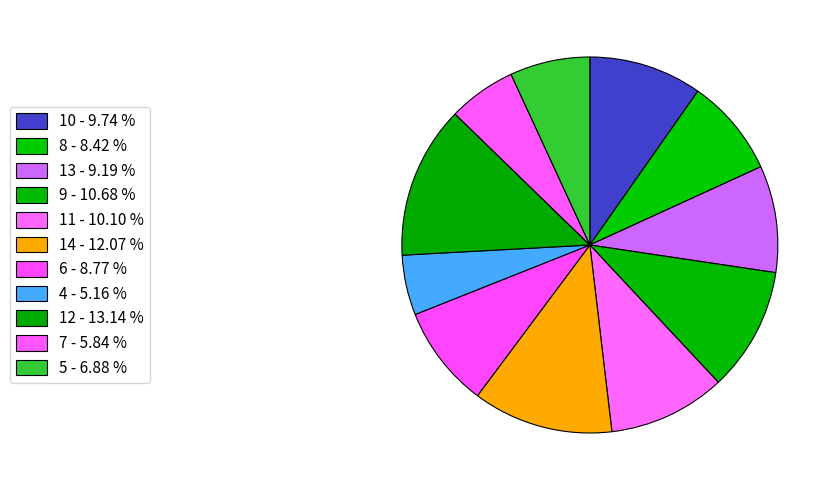

Combined, what portion of the pie is 10 and 12?

22.9%